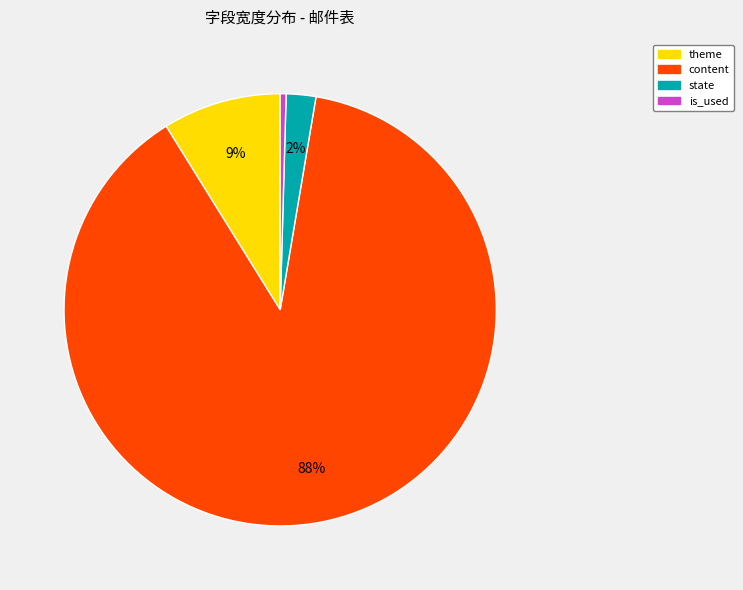

Do theme and content together represent more than half of the pie?

Yes